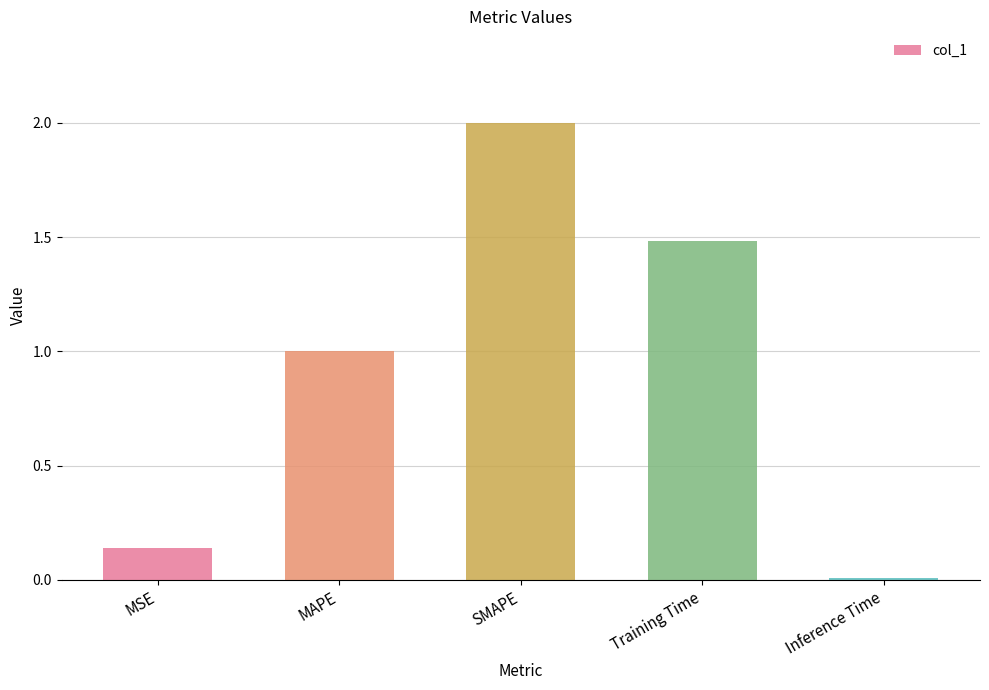

The value at MAPE is 0.3. True or false?

False